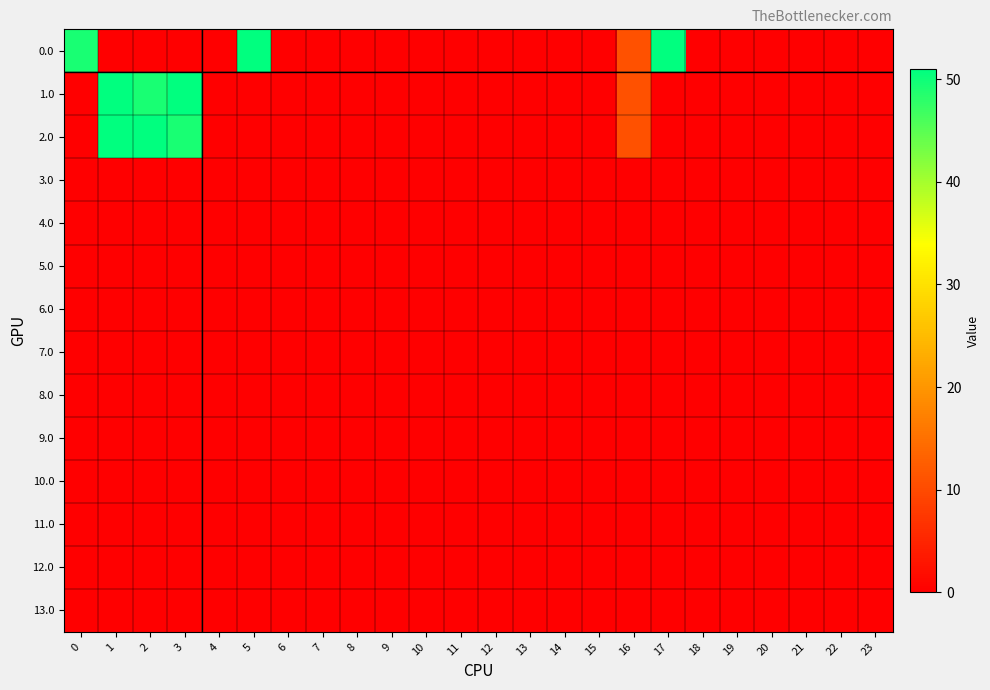

Reading left to right, list all the values displayed in this chart.

0.0: 0=49.3	1=0.0	2=0.0	3=0.0	4=0.0	5=51.0	6=0.0	7=0.0	8=0.0	9=0.0	10=0.0	11=0.0	12=0.0	13=0.0	14=0.0	15=0.0	16=10.9	17=51.0	18=0.0	19=0.0	20=0.0	21=0.0	22=0.0	23=0.0
1.0: 0=0.0	1=51.0	2=49.3	3=51.0	4=0.0	5=0.0	6=0.0	7=0.0	8=0.0	9=0.0	10=0.0	11=0.0	12=0.0	13=0.0	14=0.0	15=0.0	16=10.9	17=0.0	18=0.0	19=0.0	20=0.0	21=0.0	22=0.0	23=0.0
2.0: 0=0.0	1=51.0	2=51.0	3=49.3	4=0.0	5=0.0	6=0.0	7=0.0	8=0.0	9=0.0	10=0.0	11=0.0	12=0.0	13=0.0	14=0.0	15=0.0	16=10.9	17=0.0	18=0.0	19=0.0	20=0.0	21=0.0	22=0.0	23=0.0
3.0: 0=0.0	1=0.0	2=0.0	3=0.0	4=0.0	5=0.0	6=0.0	7=0.0	8=0.0	9=0.0	10=0.0	11=0.0	12=0.0	13=0.0	14=0.0	15=0.0	16=0.0	17=0.0	18=0.0	19=0.0	20=0.0	21=0.0	22=0.0	23=0.0
4.0: 0=0.0	1=0.0	2=0.0	3=0.0	4=0.0	5=0.0	6=0.0	7=0.0	8=0.0	9=0.0	10=0.0	11=0.0	12=0.0	13=0.0	14=0.0	15=0.0	16=0.0	17=0.0	18=0.0	19=0.0	20=0.0	21=0.0	22=0.0	23=0.0
5.0: 0=0.0	1=0.0	2=0.0	3=0.0	4=0.0	5=0.0	6=0.0	7=0.0	8=0.0	9=0.0	10=0.0	11=0.0	12=0.0	13=0.0	14=0.0	15=0.0	16=0.0	17=0.0	18=0.0	19=0.0	20=0.0	21=0.0	22=0.0	23=0.0
6.0: 0=0.0	1=0.0	2=0.0	3=0.0	4=0.0	5=0.0	6=0.0	7=0.0	8=0.0	9=0.0	10=0.0	11=0.0	12=0.0	13=0.0	14=0.0	15=0.0	16=0.0	17=0.0	18=0.0	19=0.0	20=0.0	21=0.0	22=0.0	23=0.0
7.0: 0=0.0	1=0.0	2=0.0	3=0.0	4=0.0	5=0.0	6=0.0	7=0.0	8=0.0	9=0.0	10=0.0	11=0.0	12=0.0	13=0.0	14=0.0	15=0.0	16=0.0	17=0.0	18=0.0	19=0.0	20=0.0	21=0.0	22=0.0	23=0.0
8.0: 0=0.0	1=0.0	2=0.0	3=0.0	4=0.0	5=0.0	6=0.0	7=0.0	8=0.0	9=0.0	10=0.0	11=0.0	12=0.0	13=0.0	14=0.0	15=0.0	16=0.0	17=0.0	18=0.0	19=0.0	20=0.0	21=0.0	22=0.0	23=0.0
9.0: 0=0.0	1=0.0	2=0.0	3=0.0	4=0.0	5=0.0	6=0.0	7=0.0	8=0.0	9=0.0	10=0.0	11=0.0	12=0.0	13=0.0	14=0.0	15=0.0	16=0.0	17=0.0	18=0.0	19=0.0	20=0.0	21=0.0	22=0.0	23=0.0
10.0: 0=0.0	1=0.0	2=0.0	3=0.0	4=0.0	5=0.0	6=0.0	7=0.0	8=0.0	9=0.0	10=0.0	11=0.0	12=0.0	13=0.0	14=0.0	15=0.0	16=0.0	17=0.0	18=0.0	19=0.0	20=0.0	21=0.0	22=0.0	23=0.0
11.0: 0=0.0	1=0.0	2=0.0	3=0.0	4=0.0	5=0.0	6=0.0	7=0.0	8=0.0	9=0.0	10=0.0	11=0.0	12=0.0	13=0.0	14=0.0	15=0.0	16=0.0	17=0.0	18=0.0	19=0.0	20=0.0	21=0.0	22=0.0	23=0.0
12.0: 0=0.0	1=0.0	2=0.0	3=0.0	4=0.0	5=0.0	6=0.0	7=0.0	8=0.0	9=0.0	10=0.0	11=0.0	12=0.0	13=0.0	14=0.0	15=0.0	16=0.0	17=0.0	18=0.0	19=0.0	20=0.0	21=0.0	22=0.0	23=0.0
13.0: 0=0.0	1=0.0	2=0.0	3=0.0	4=0.0	5=0.0	6=0.0	7=0.0	8=0.0	9=0.0	10=0.0	11=0.0	12=0.0	13=0.0	14=0.0	15=0.0	16=0.0	17=0.0	18=0.0	19=0.0	20=0.0	21=0.0	22=0.0	23=0.0